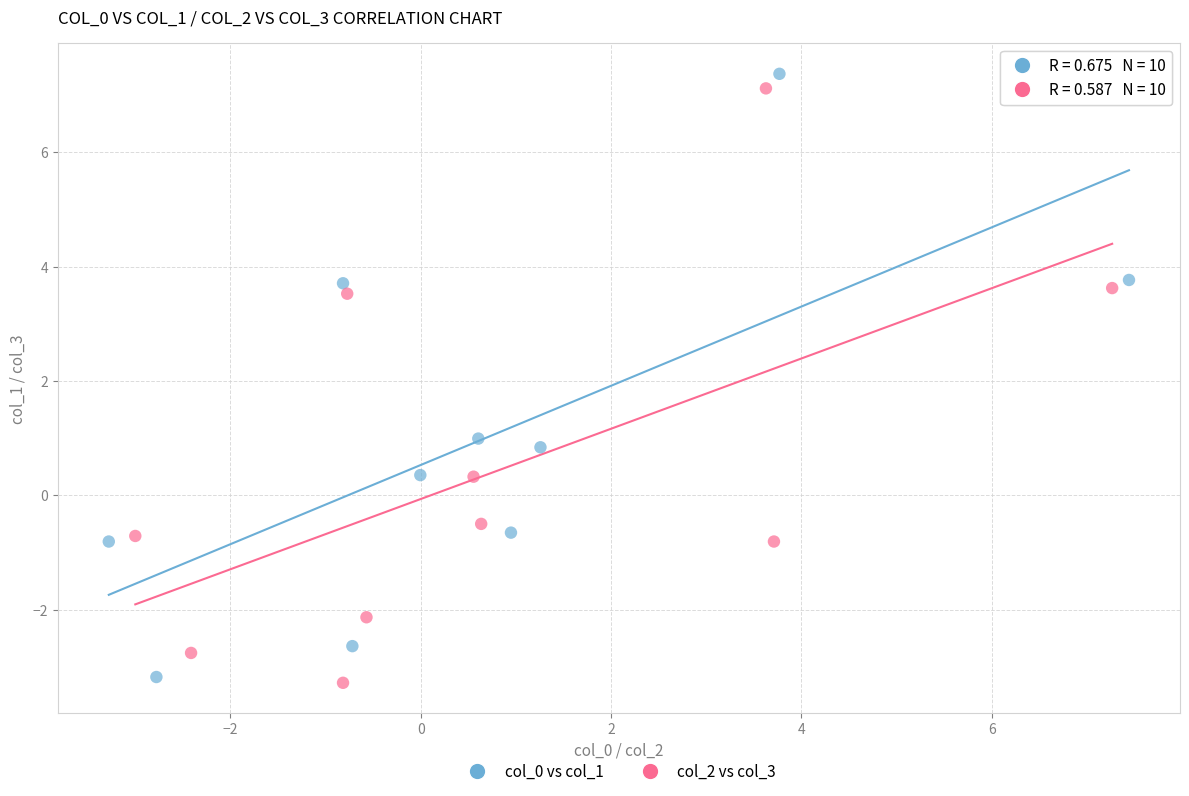

What are all the series names shown in the legend?

col_0 vs col_1, col_2 vs col_3